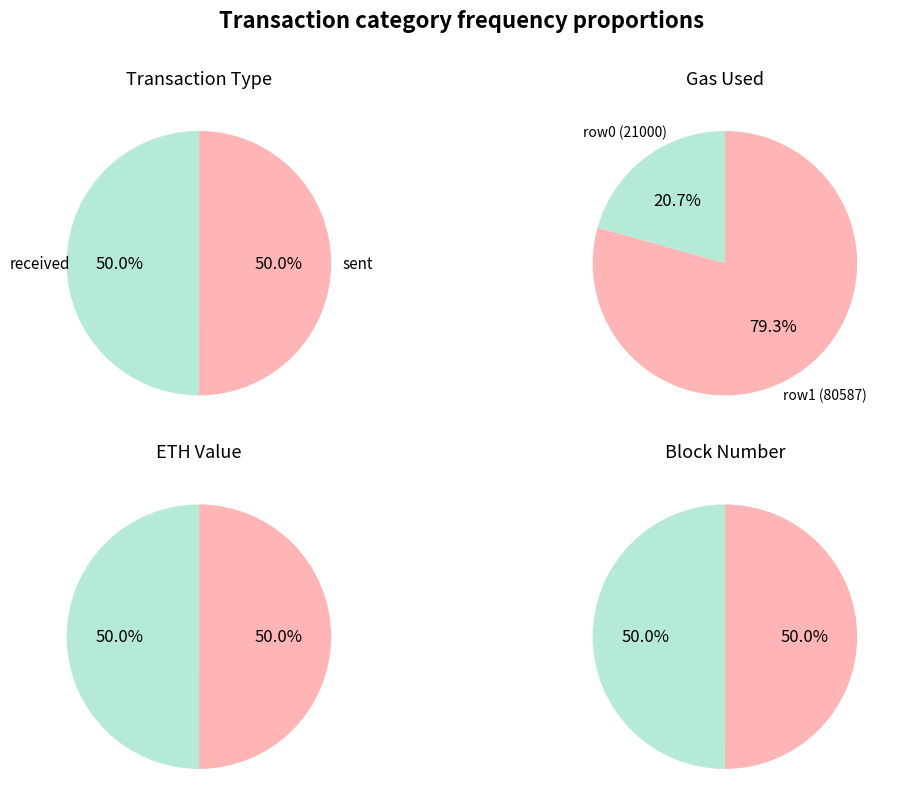

Count the number of slices in the pie.

2